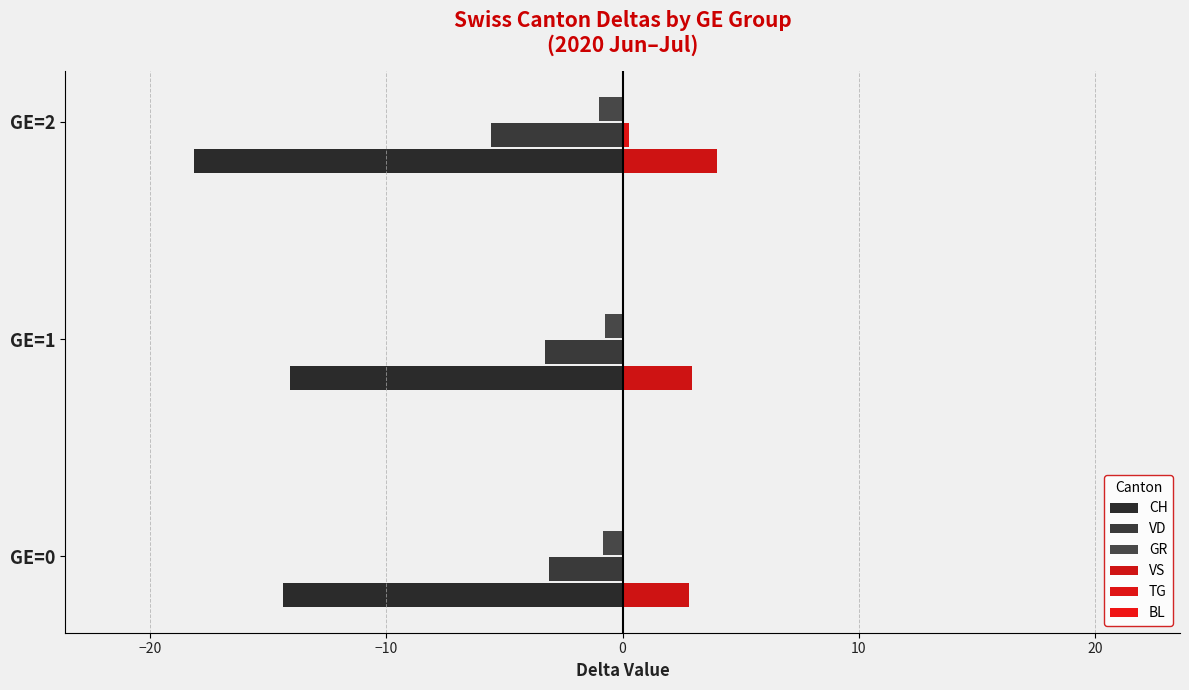

How many data points does each series have?

3